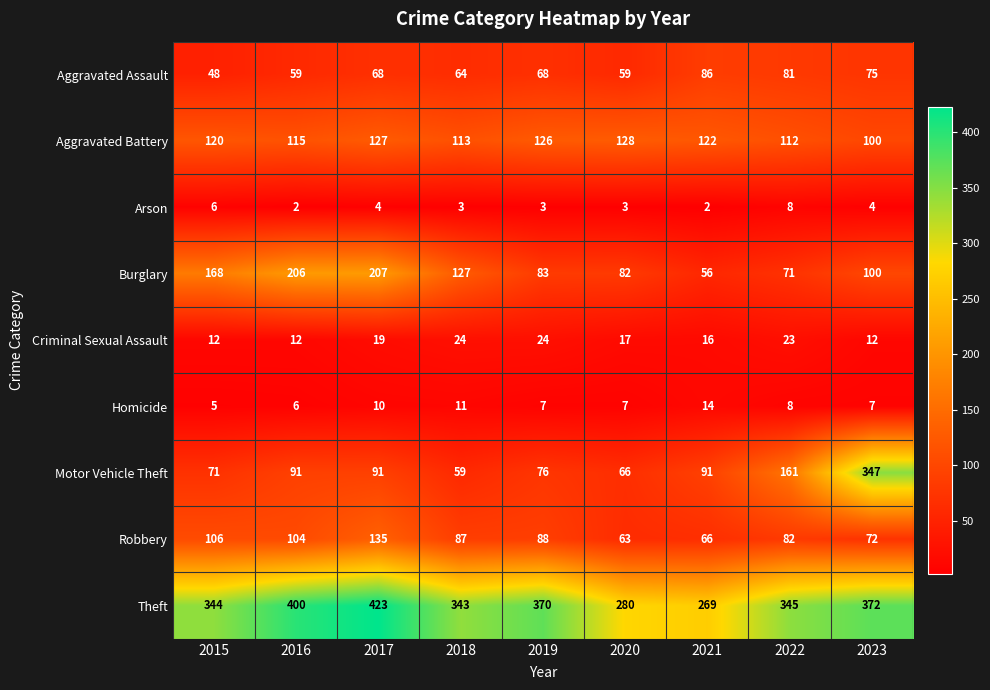

Which label corresponds to the largest value in the chart?

2017